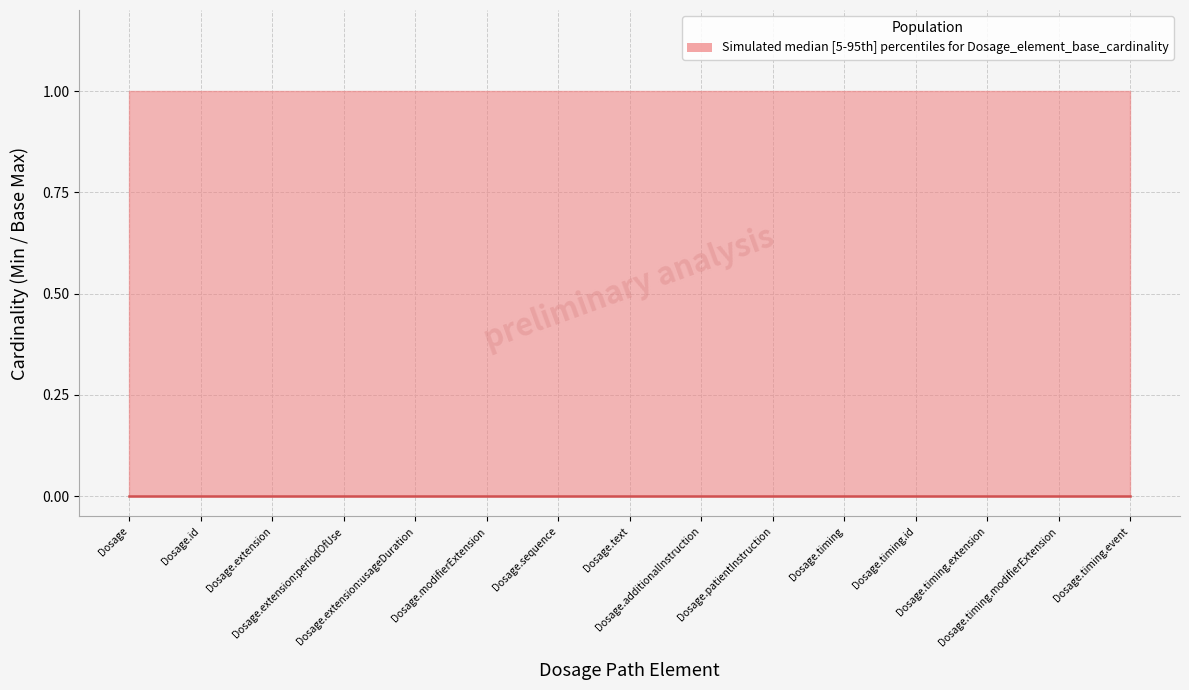

What is the difference between the highest and lowest values at 0?

1